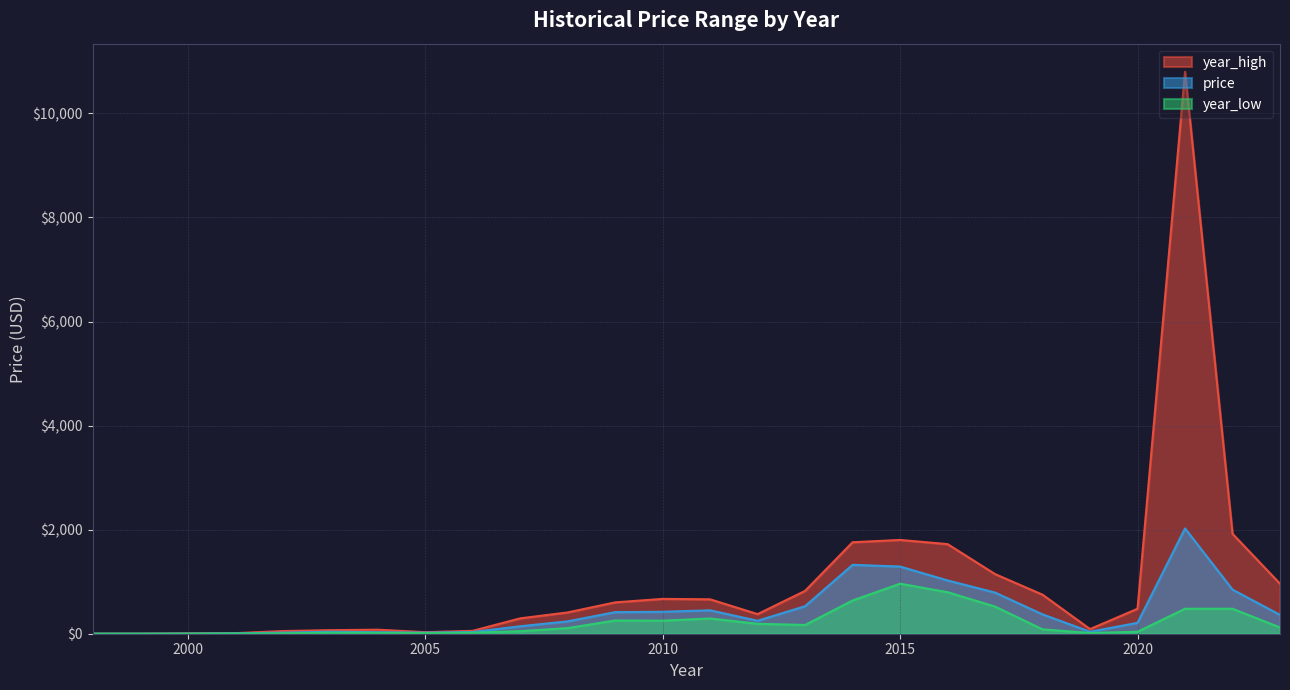

At which category does year_low reach its first local valley?

1999